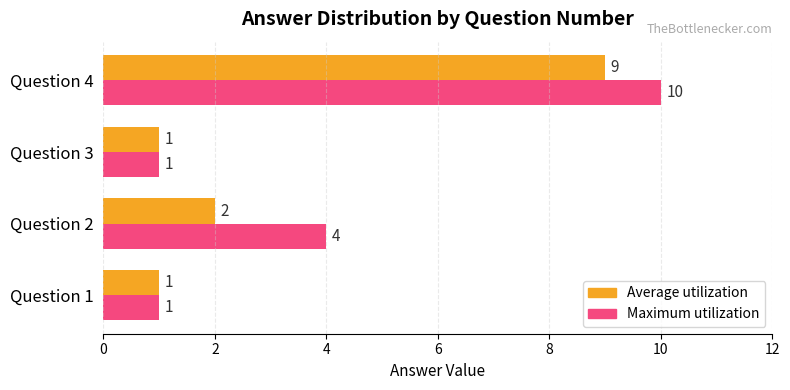

Which series has the largest range (max minus min)?

Maximum utilization